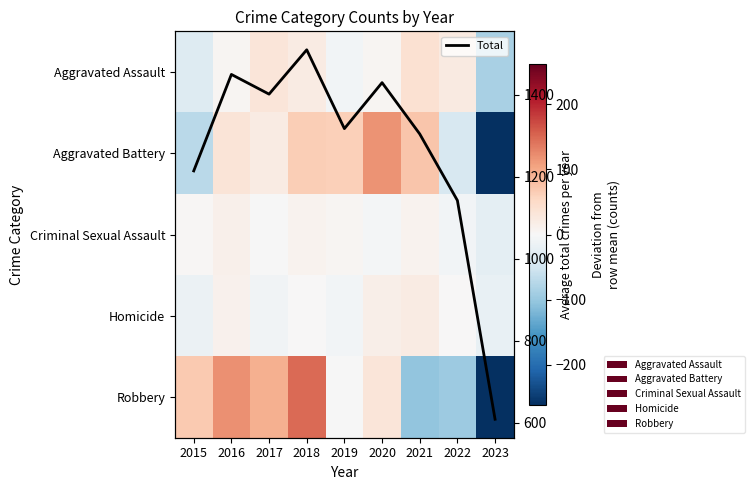

How many data points does each series have?

9